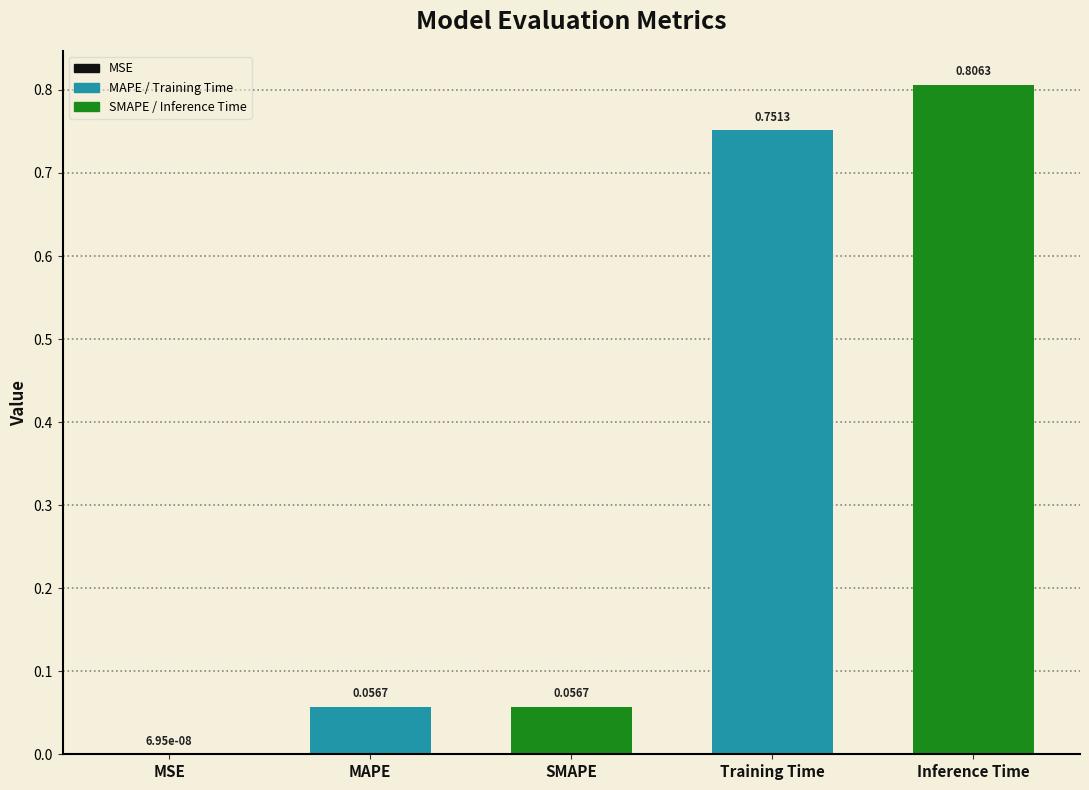

Which has a higher value, Training Time or MAPE?

Training Time